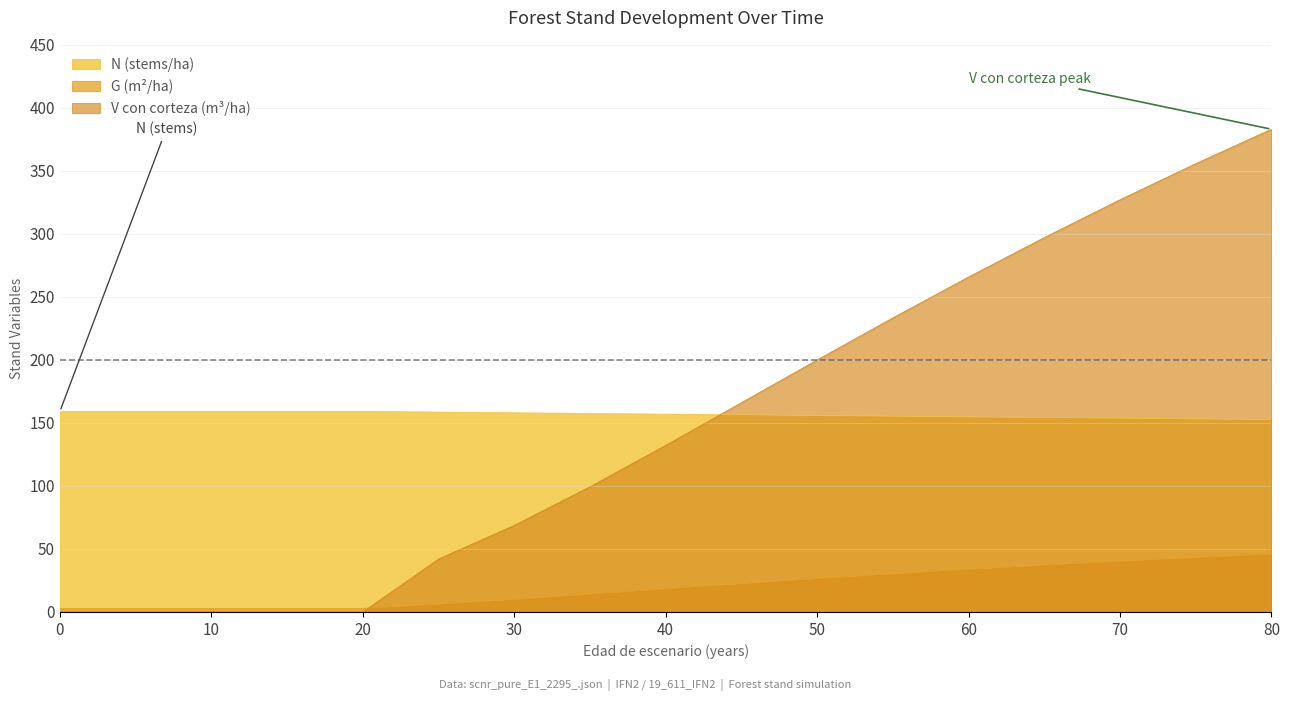

How many lines are shown in the chart?

3